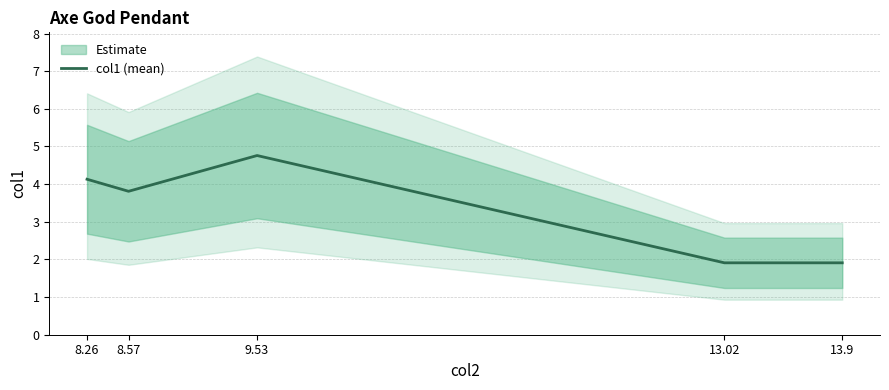

What is the label of the 1st point from the right?

13.9